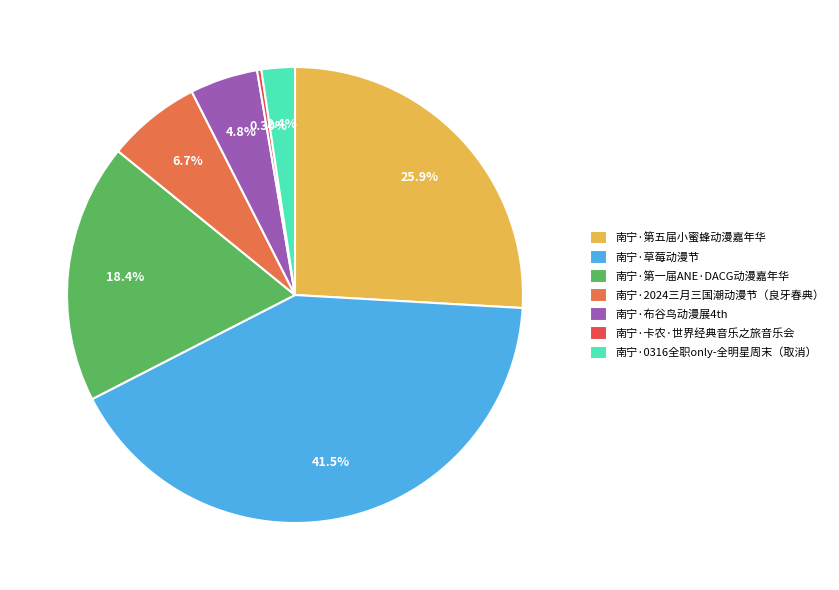

Count the number of slices in the pie.

7